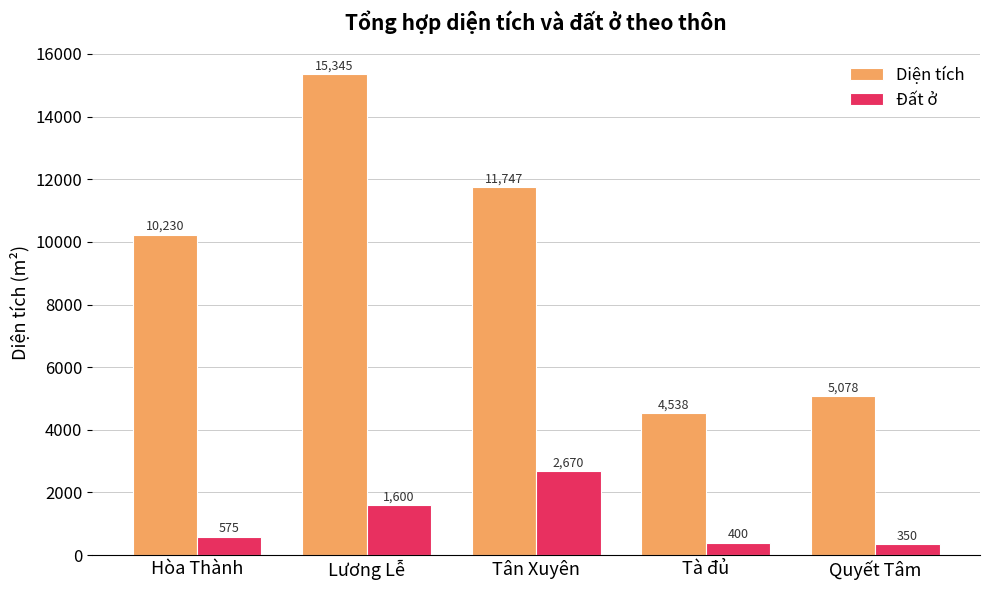

What is the label of the 3rd bar from the left?

Tân Xuyên